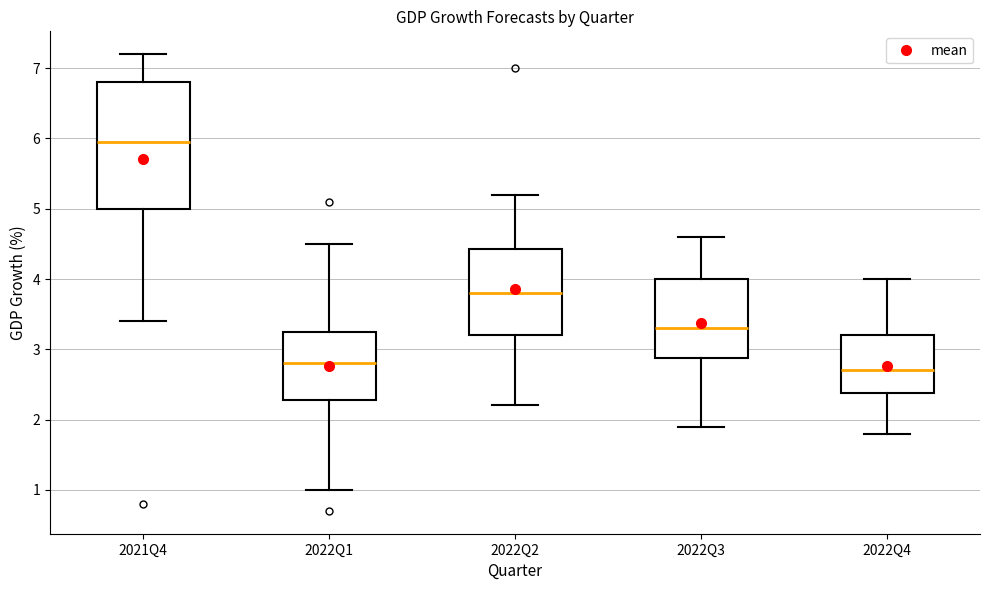

Reading left to right, transcribe this box plot: for each box, give where its median line is, the range the box spans, and where its two whiskers end, as read against the y-axis. The values are not printed on the chart, so give them approximately, as read against the axis.

2021Q4: median 6.0, box 5.0 to 6.8, whiskers 3.4 to 7.2
2022Q1: median 2.8, box 2.3 to 3.3, whiskers 1.0 to 4.5
2022Q2: median 3.8, box 3.2 to 4.4, whiskers 2.2 to 5.2
2022Q3: median 3.3, box 2.9 to 4.0, whiskers 1.9 to 4.6
2022Q4: median 2.7, box 2.4 to 3.2, whiskers 1.8 to 4.0